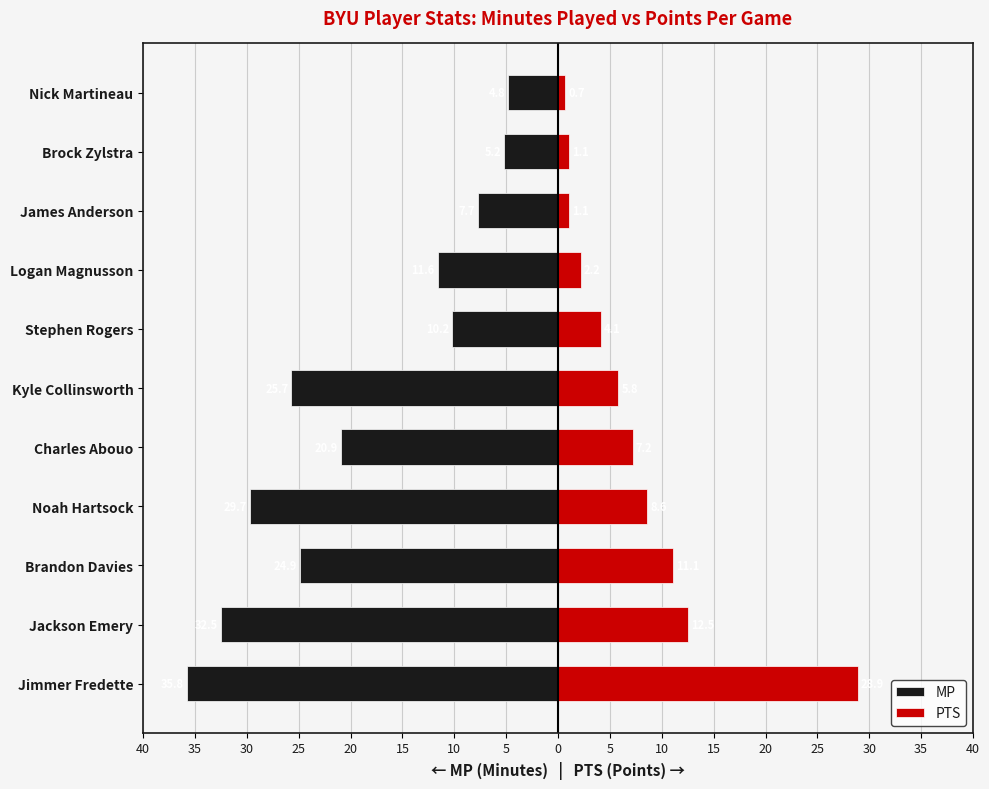

What is the approximate value of MP at Jackson Emery?

-32.5